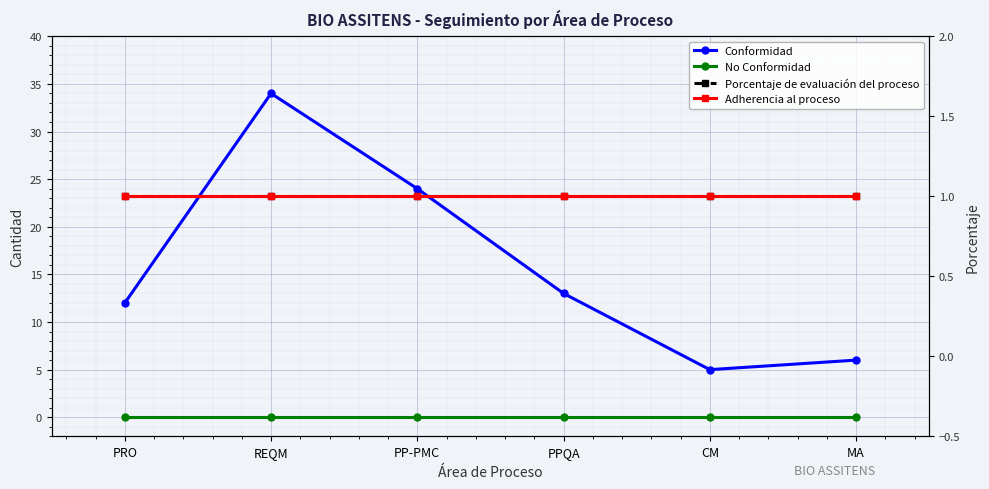

How many lines are shown in the chart?

4